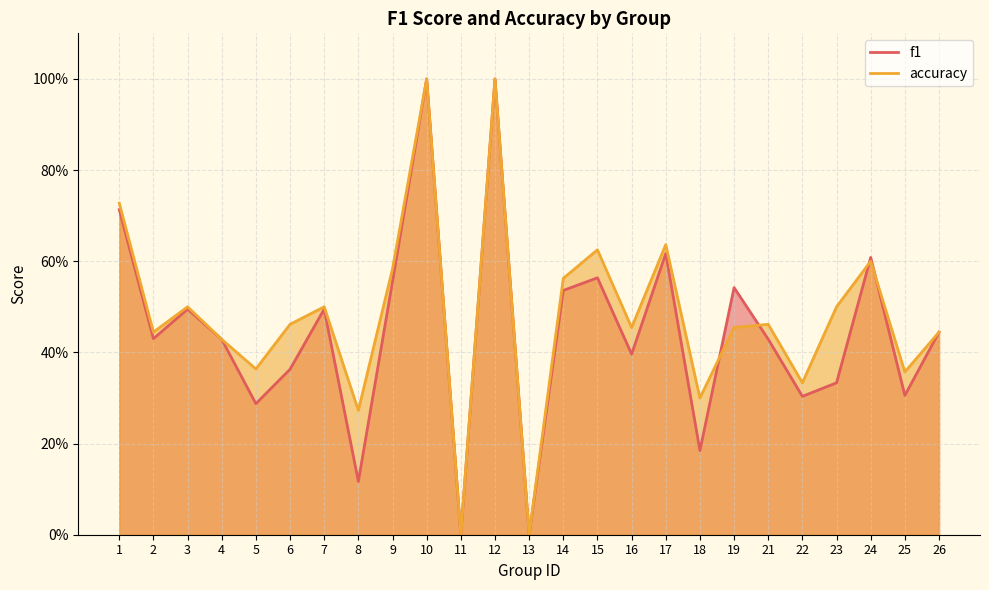

How many data points does each series have?

25